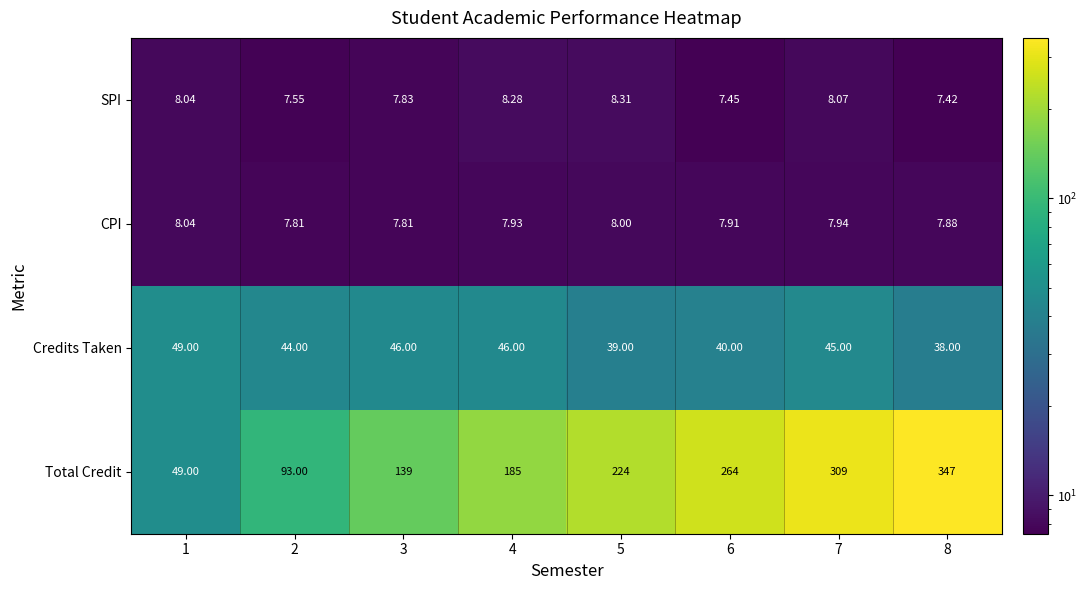

Which series changed the most between 4 and 5?

Total Credit